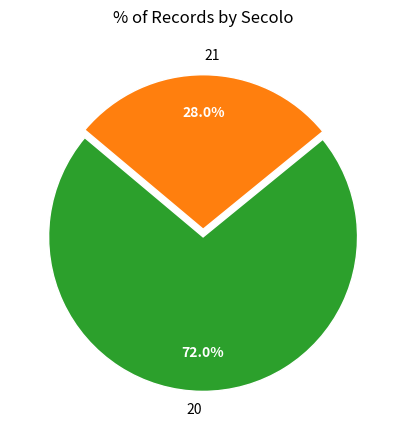

Which slice is the smallest?

21